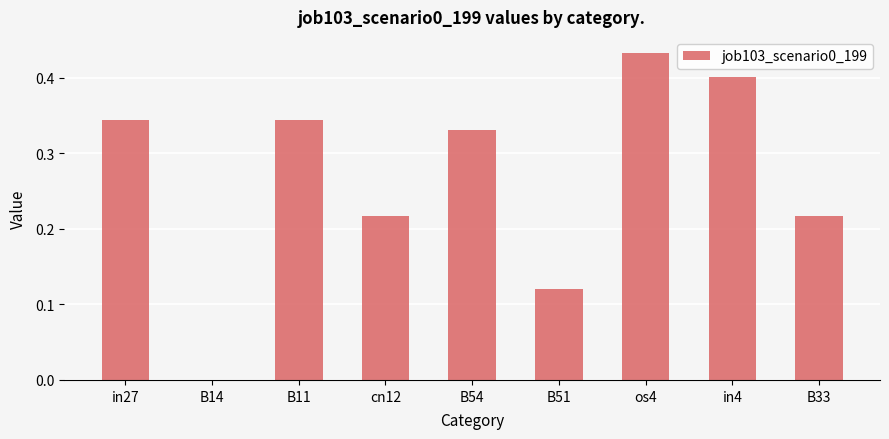

The chart shows a value of 0.1 at os4. True or false?

False